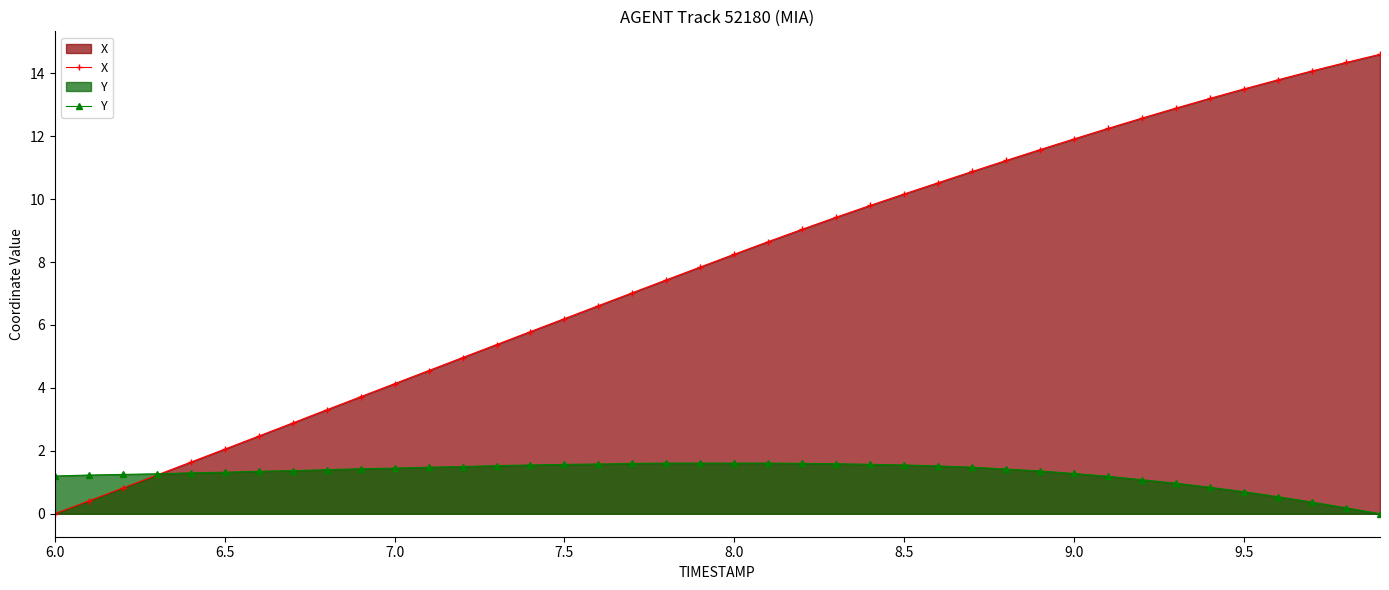

What is the difference between the maximum and second lowest values in the X series?

14.2